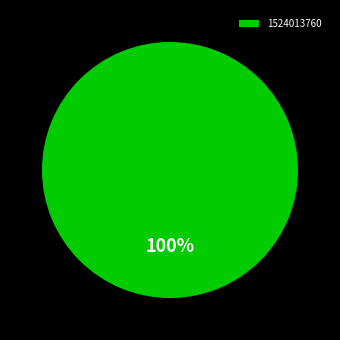

Rank the categories by value from lowest to highest.

1524013760